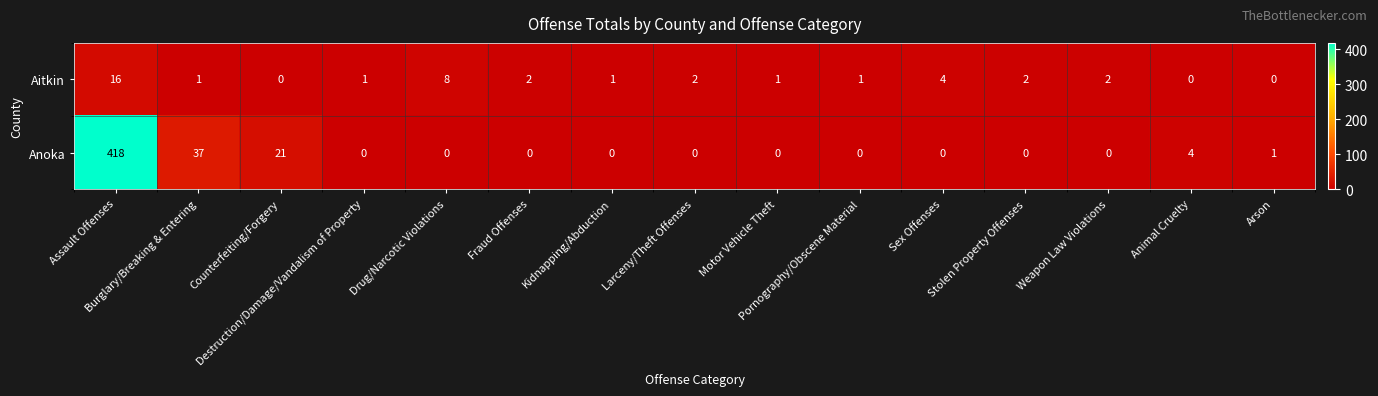

What is the sum of all Aitkin values?

41